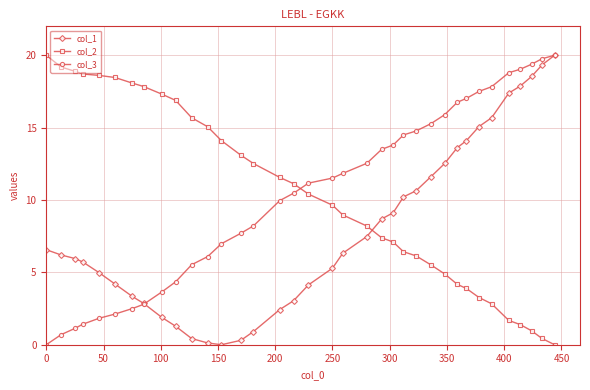

True or false: col_2 and col_1 cross at least once.

True